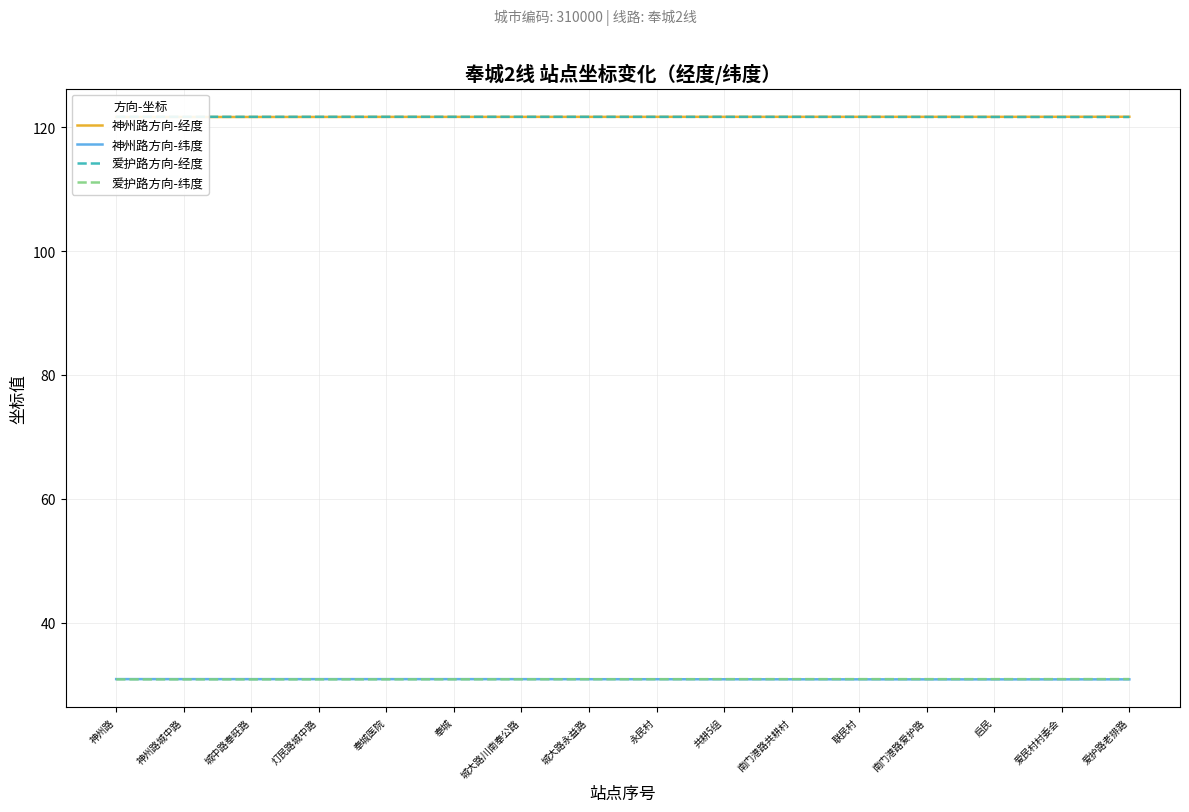

The value of 神州路方向-经度 at 联民村 is 121.7. True or false?

True